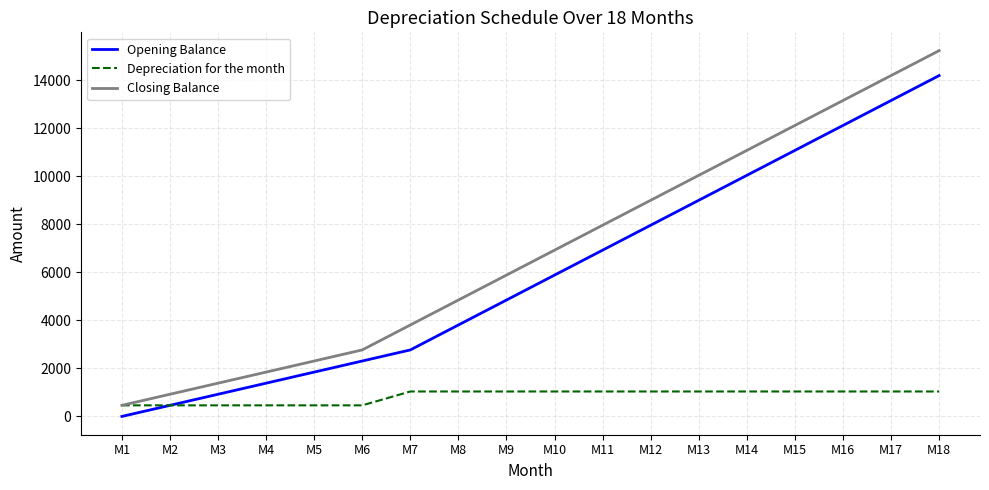

True or false: Closing Balance and Opening Balance intersect in this chart.

False